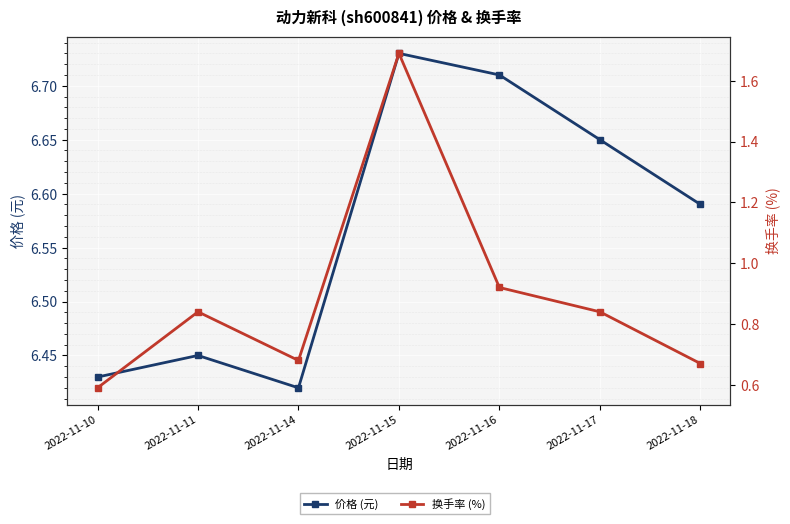

List the series in order of their overall mean, highest first.

价格 (元), 换手率 (%)